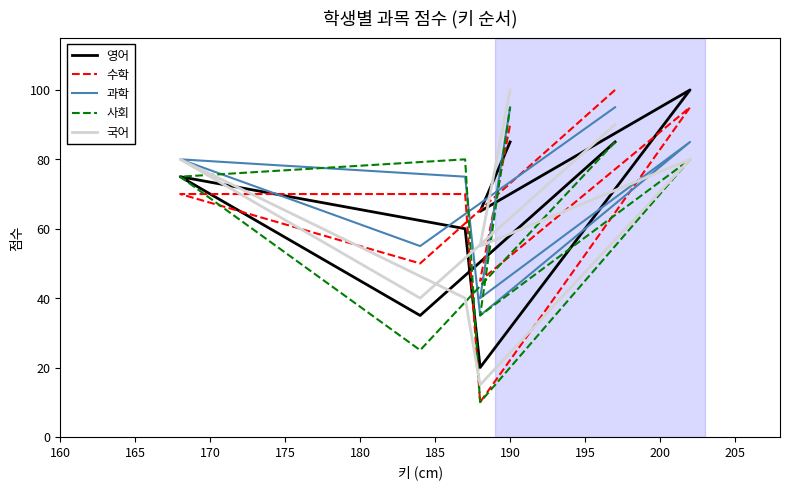

Which series has the largest total across all categories?

과학